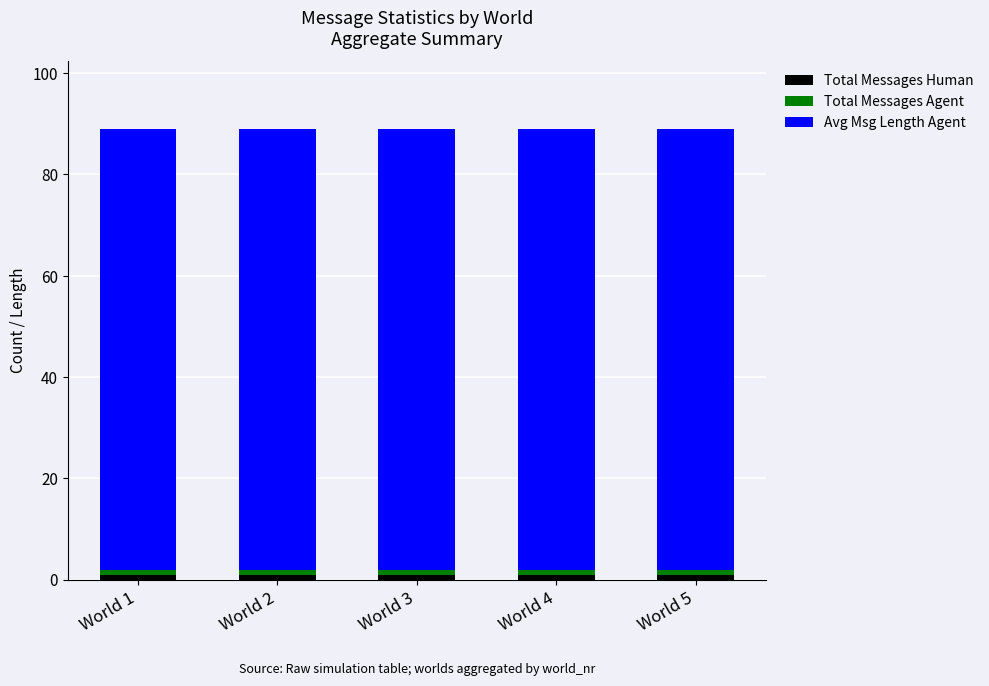

Are the bars horizontal?

No